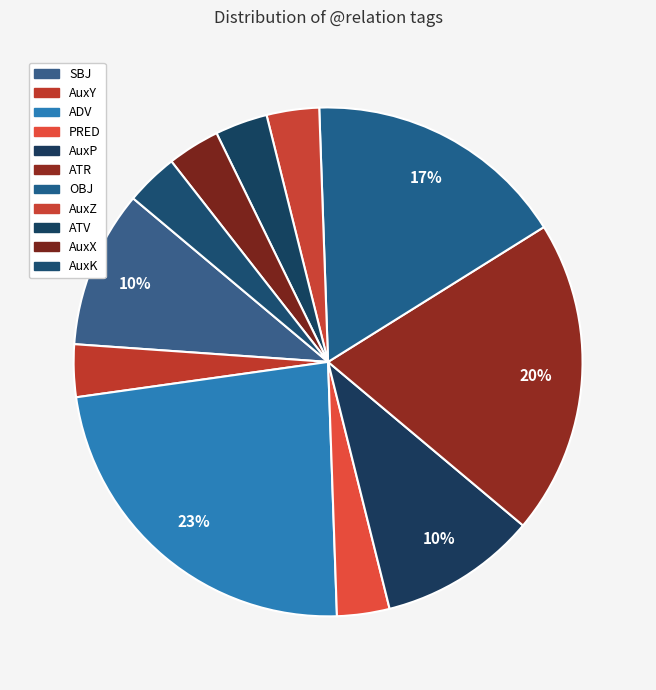

How many segments does this pie chart have?

11